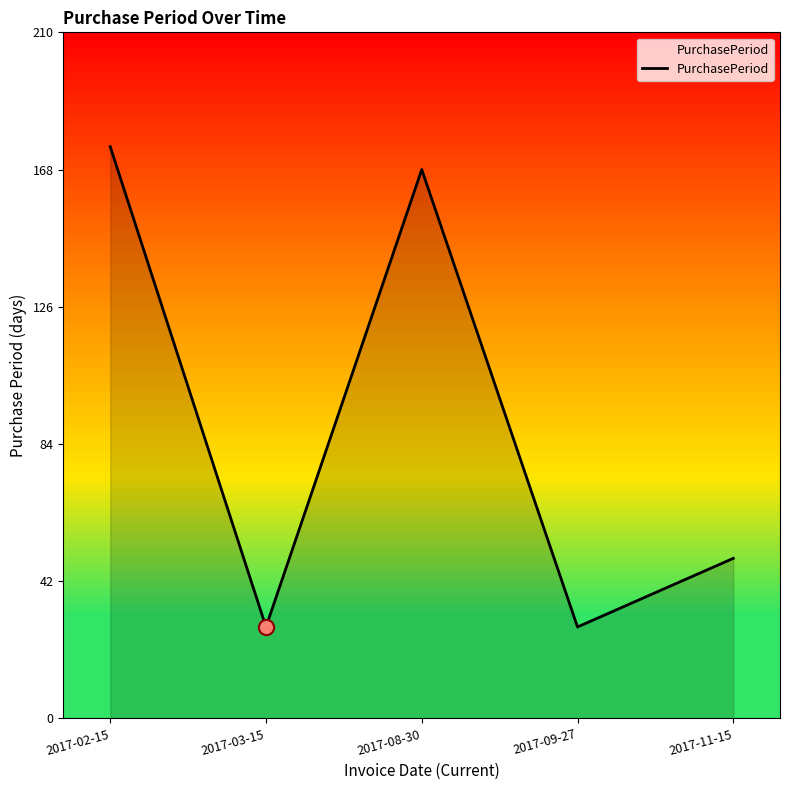

Approximately how many times larger is the value at 2017-11-15 compared to 2017-08-30?

0.3